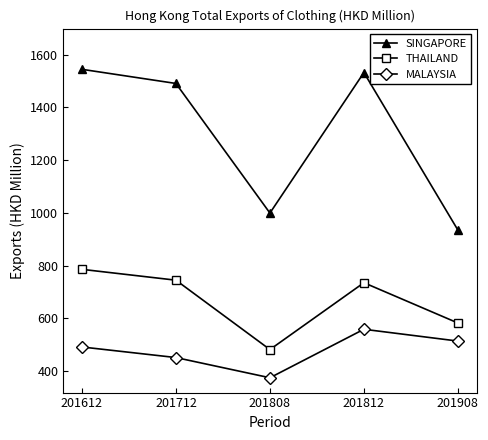

What is the spread (max minus min) of values at 201808?

624.6